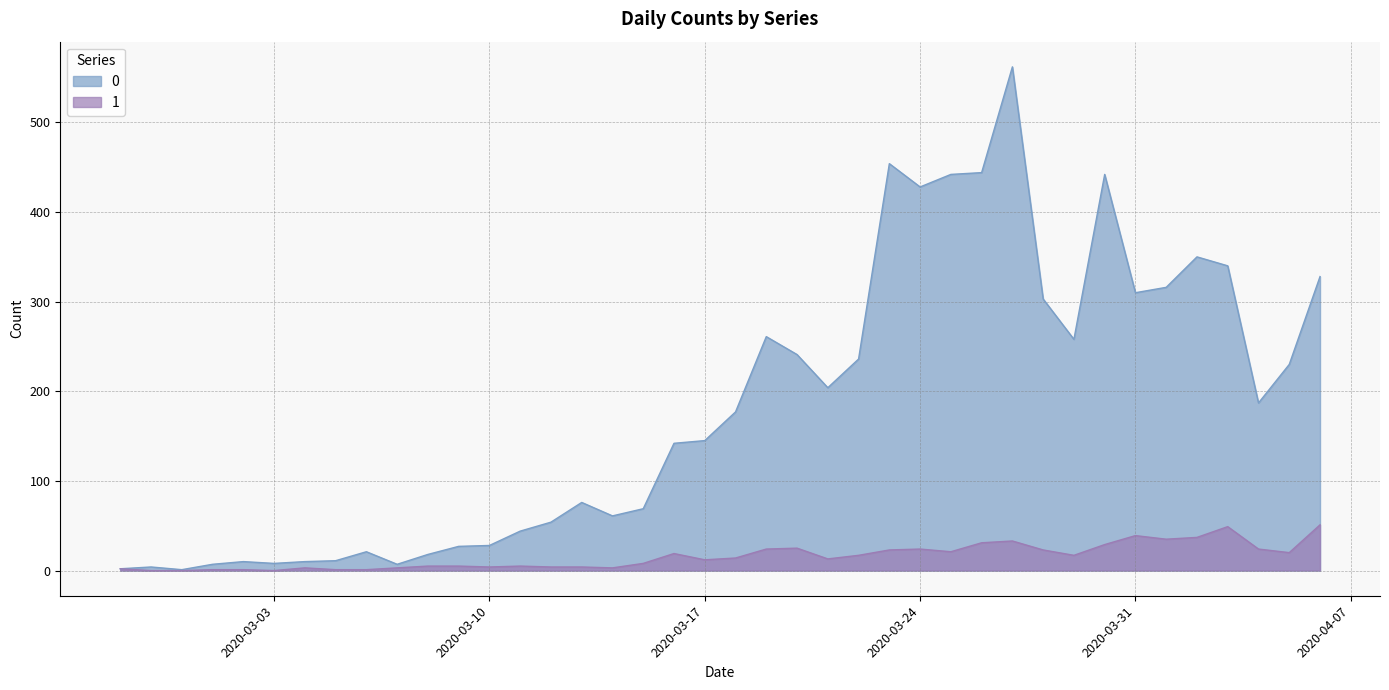

Which category has the highest value across all series?

2020-03-27